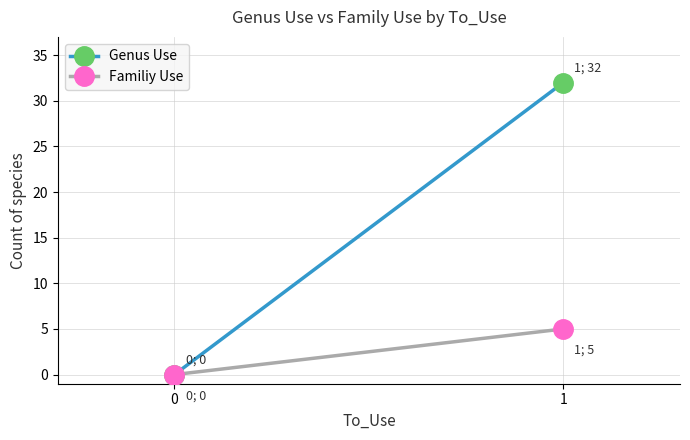

The value of Genus Use at 1 is 45. True or false?

False